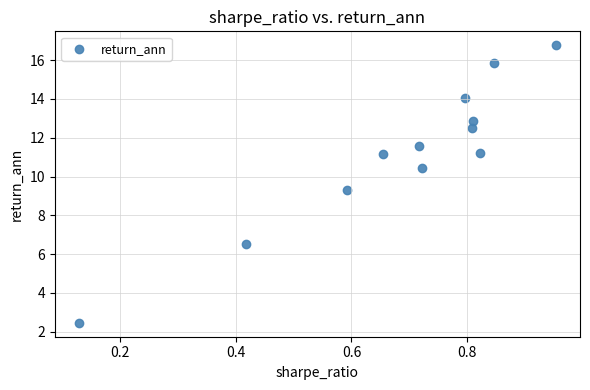

What Y value in the scatter plot is closest to 9?

9.3